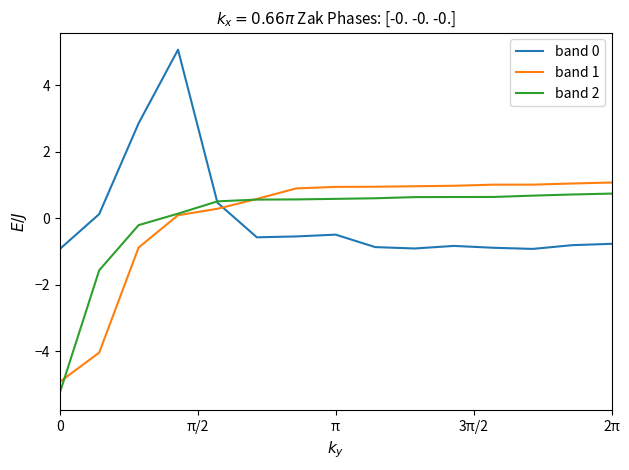

What is the difference between the second highest and second lowest values in the band 2 series?

2.3